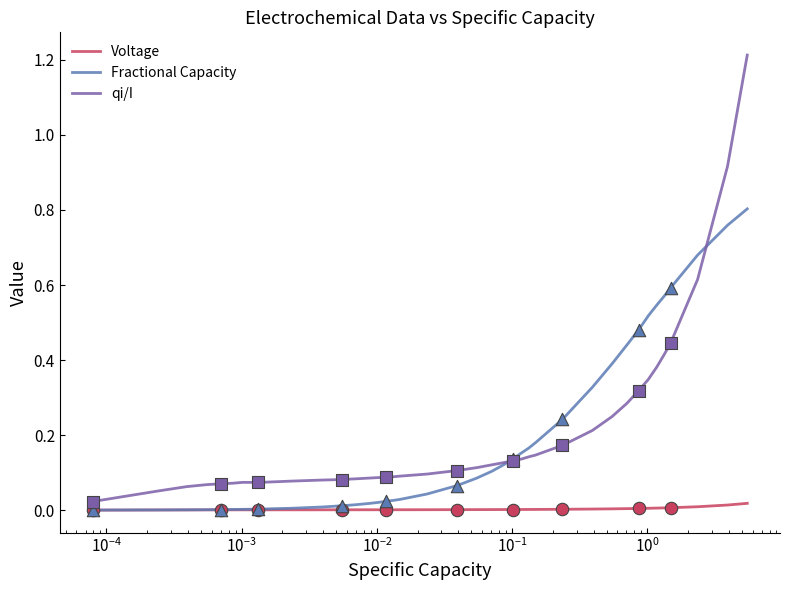

What are all the series names shown in the legend?

Voltage, Fractional Capacity, qi/I